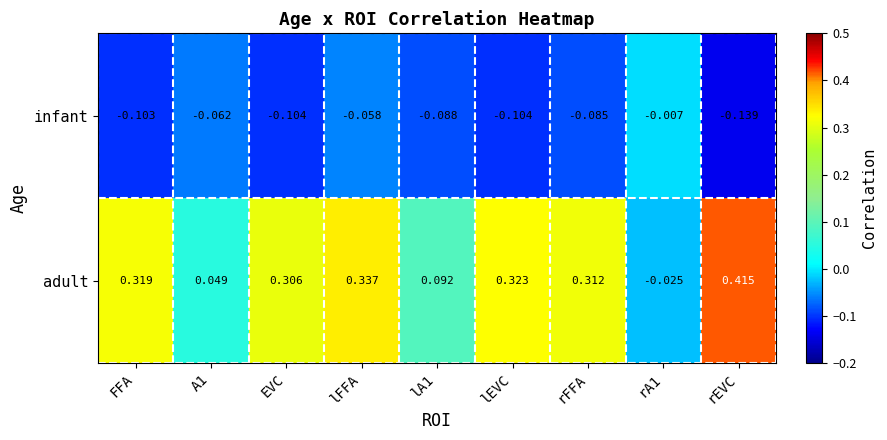

Rank the series by their average value, from lowest to highest.

infant, adult